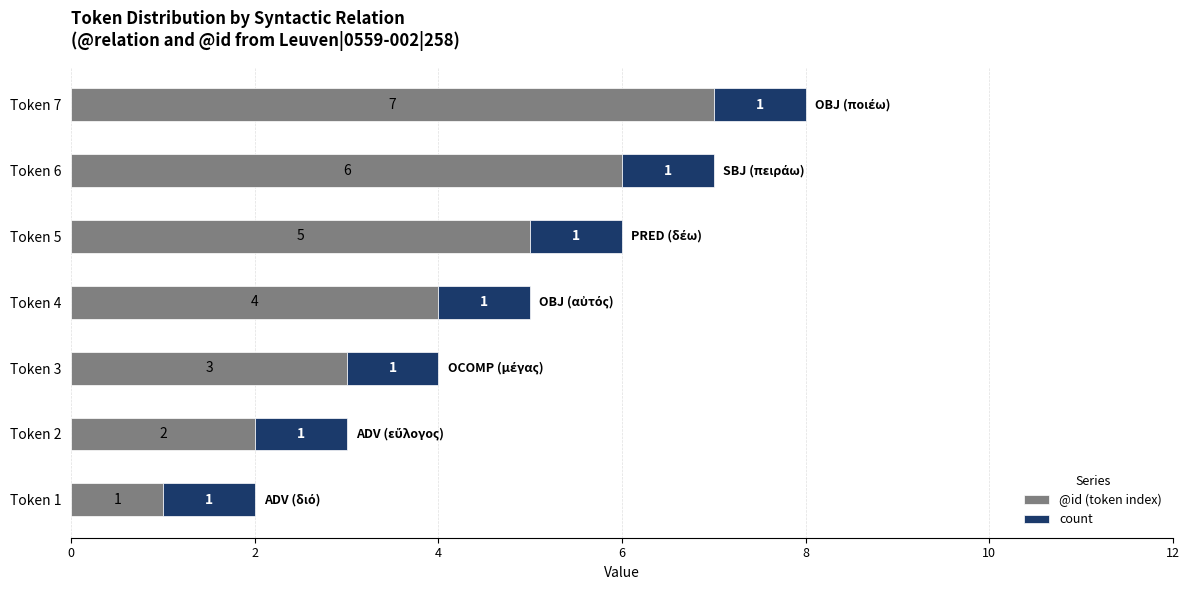

True or false: @id (token index) has a value of 0 at Token 2.

False